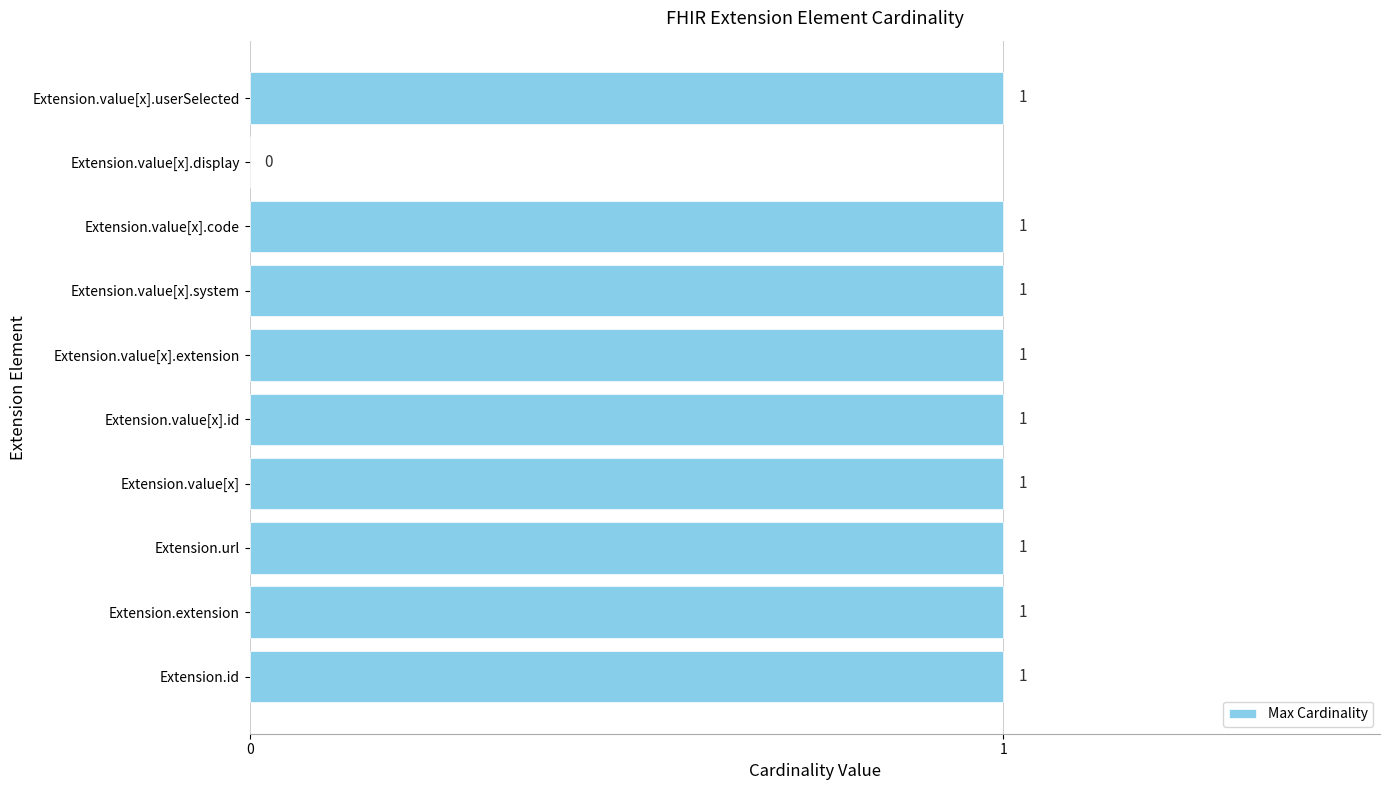

How many values are above zero?

9